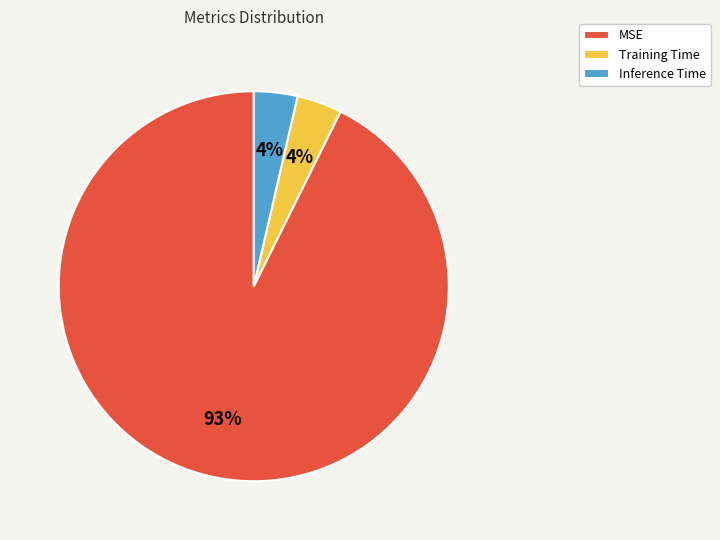

Count the number of slices in the pie.

3